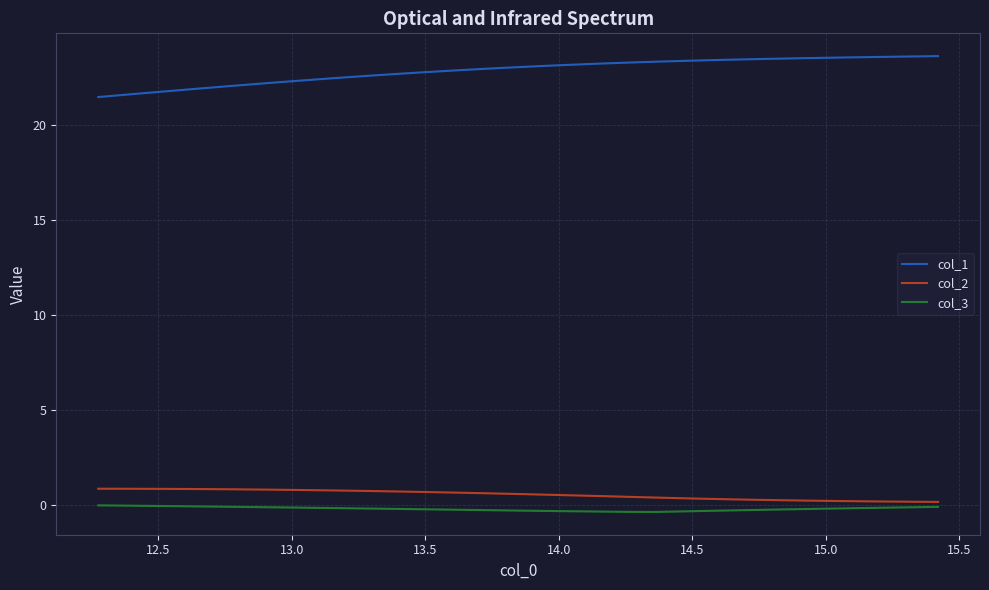

What is the sum of all col_2 values?

23.7